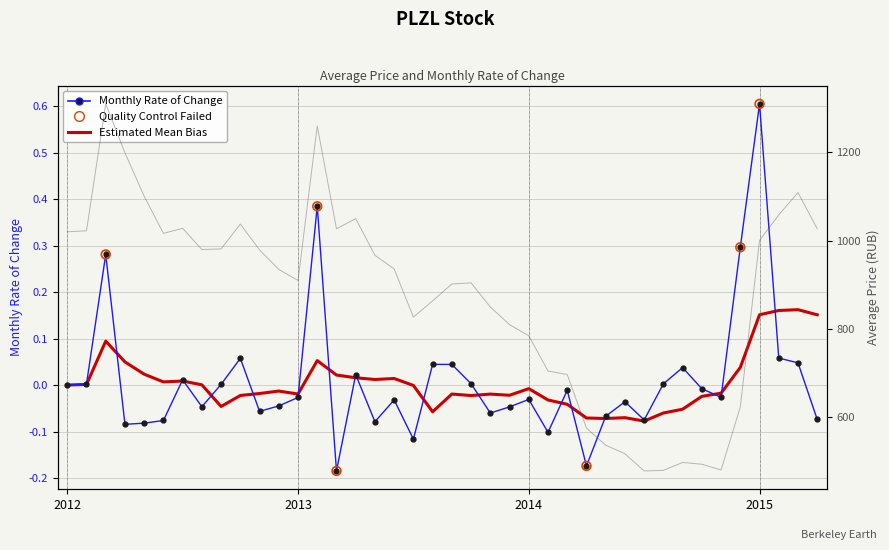

Is the value of exchange_rate_frac at 2013-11 greater than the value of average_price at 2013-04?

No